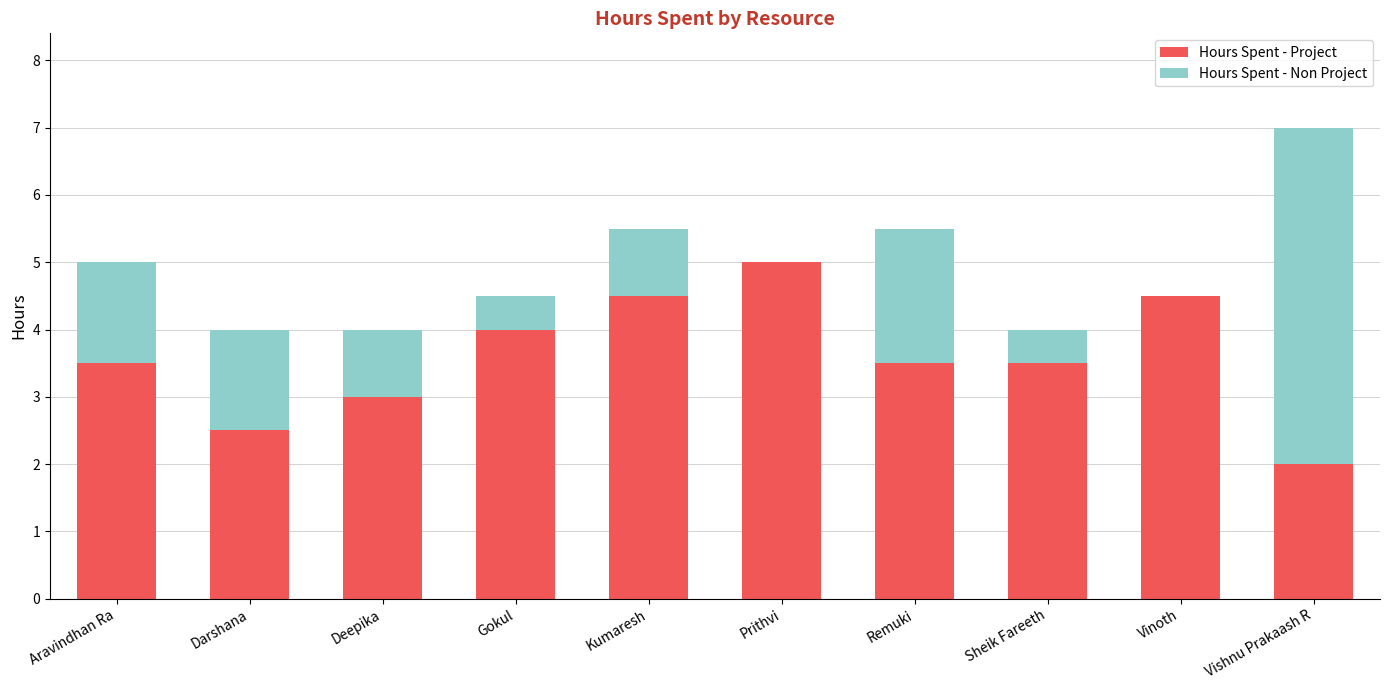

What is the approximate value of Hours Spent - Project at Remuki?

3.5